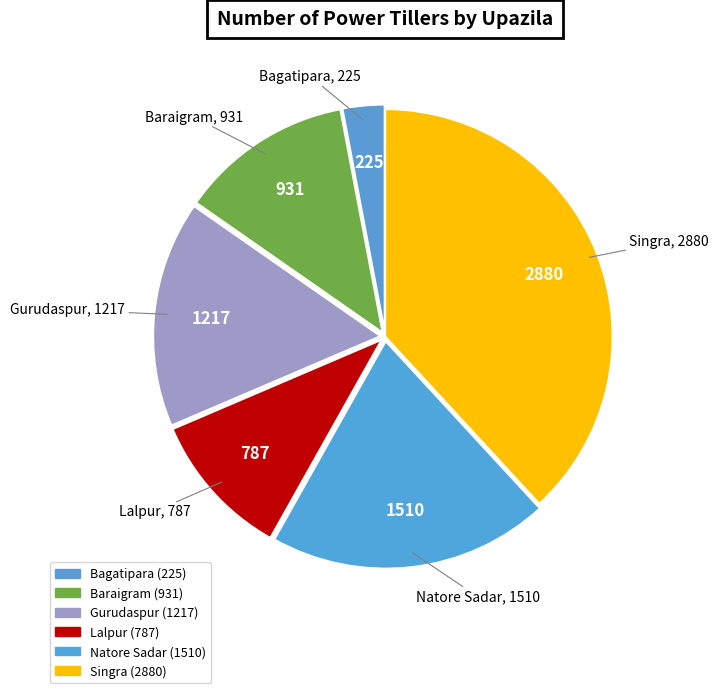

Which category has the smallest portion of the pie?

Bagatipara